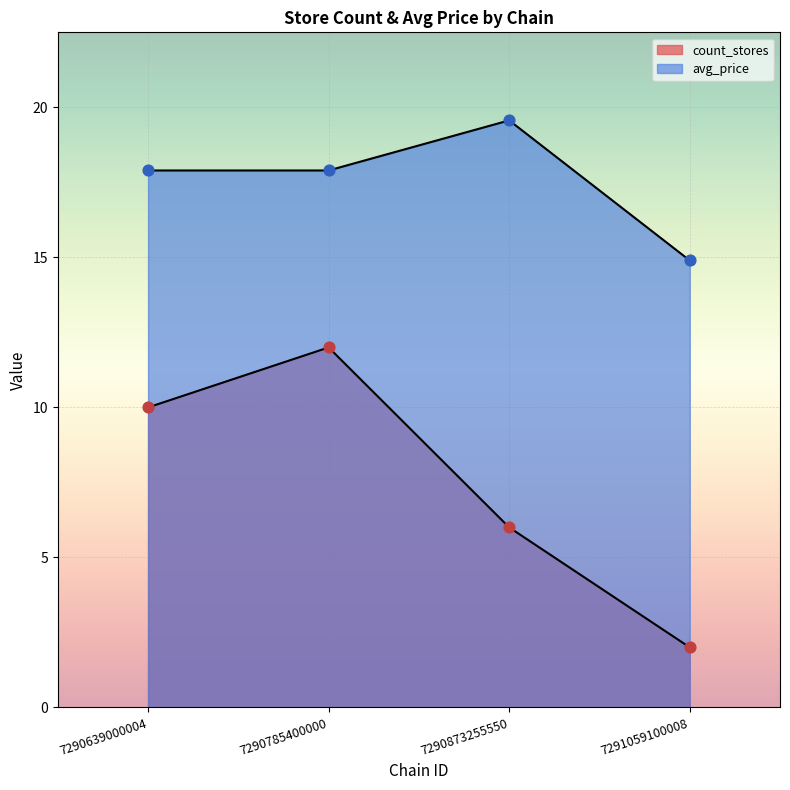

Which series contains the lowest Y value?

count_stores